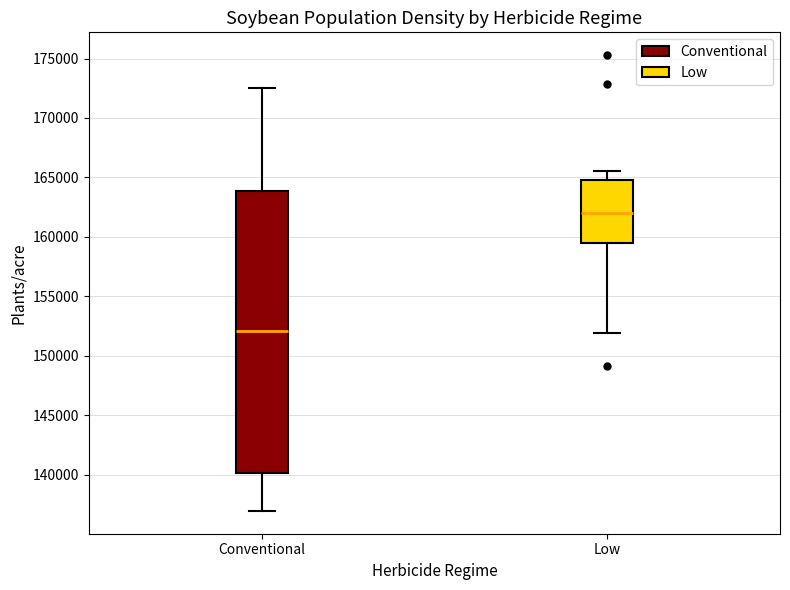

Comparing the boxes themselves (not the whiskers), which one is the tallest?

Conventional